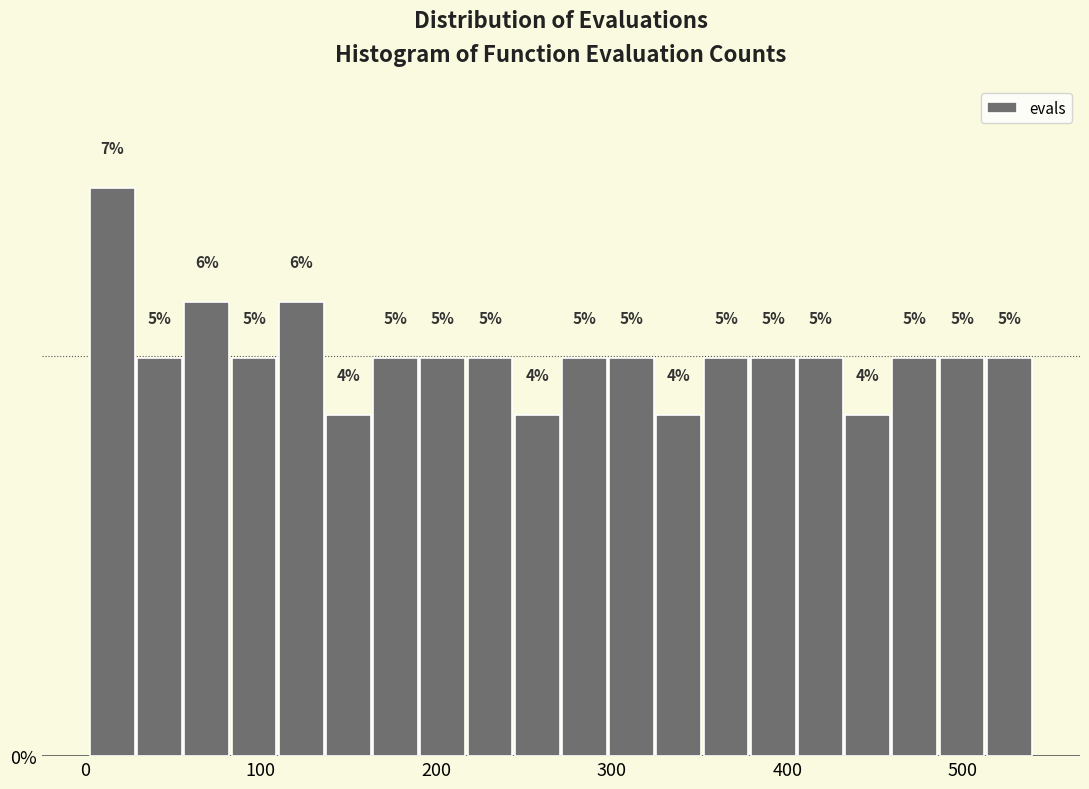

Around what value on the x-axis is the tallest bar? Give the approximate position of its centre, as read against the axis.

20